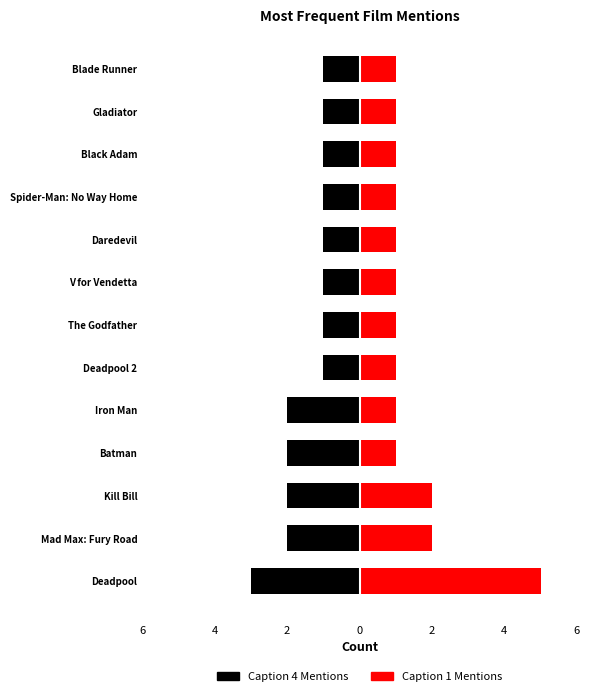

What is the spread (max minus min) of values at Mad Max: Fury Road?

4